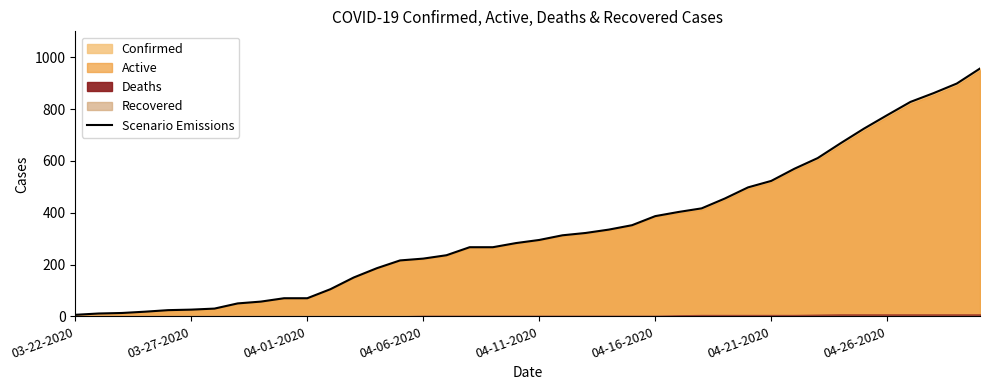

What is the change in value from 04-11-2020 to 23?

+311